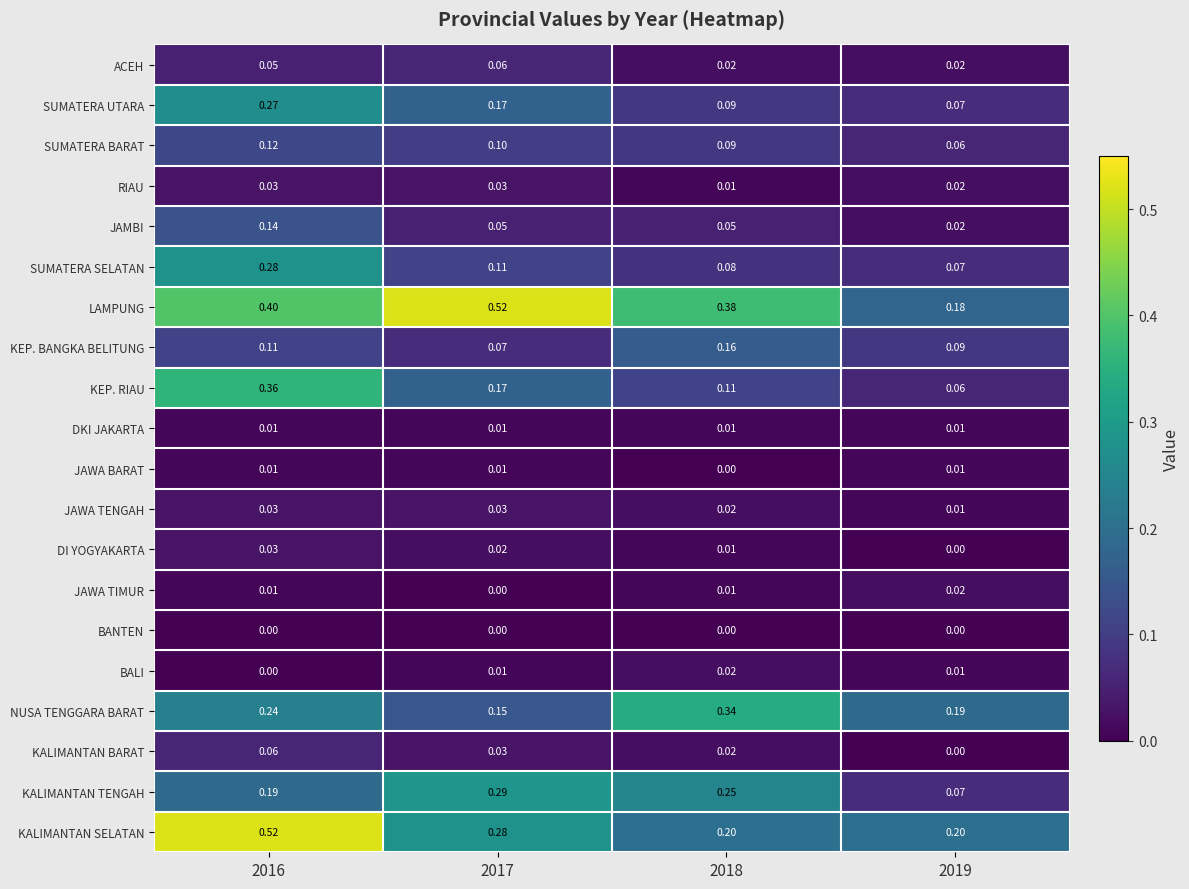

Which series has the largest total across all categories?

LAMPUNG